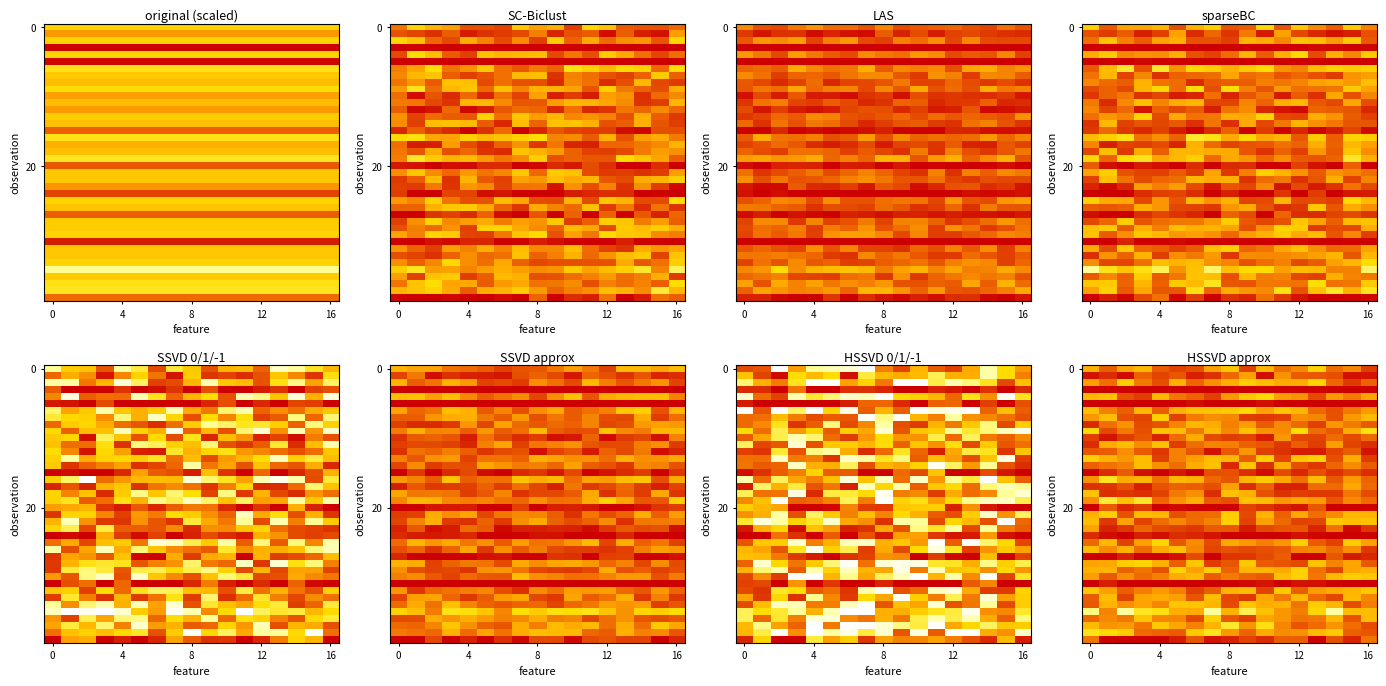

What is the total value across all series at 6?

10.5